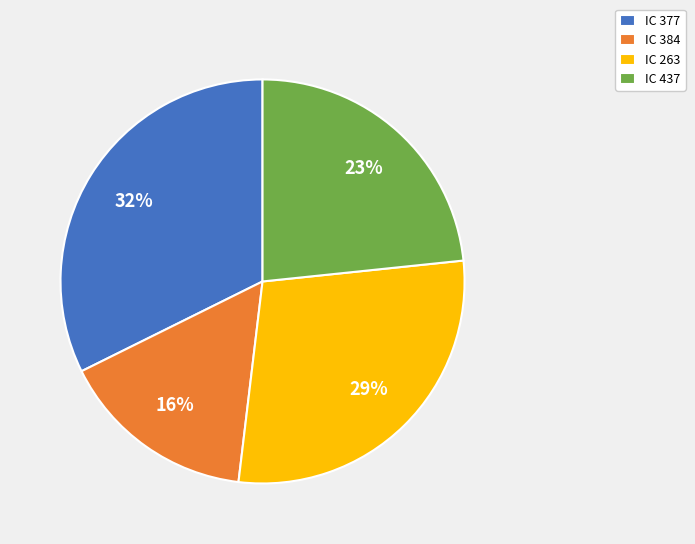

True or false: IC 384 accounts for 28% of the total.

False